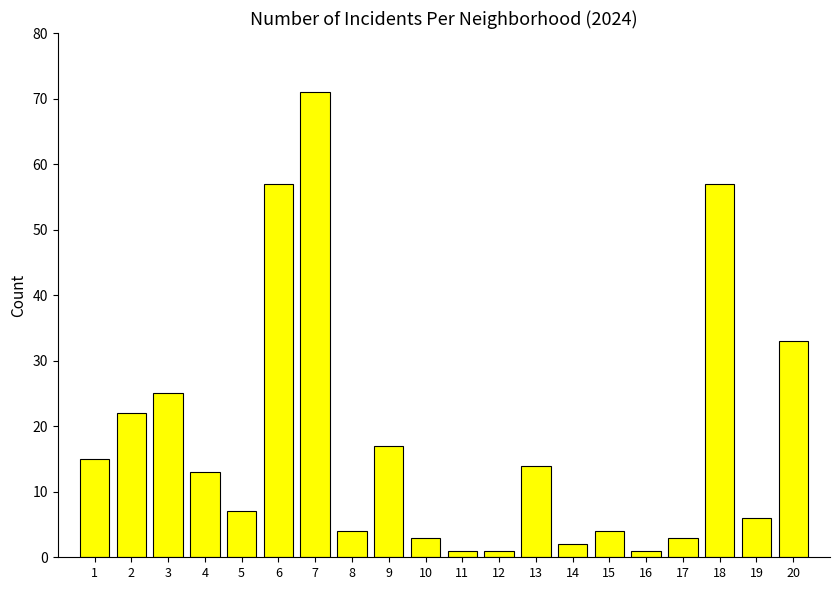

Reading left to right, transcribe all the data shown in this chart.

15	22	25	13	7	57	71	4	17	3	1	1	14	2	4	1	3	57	6	33